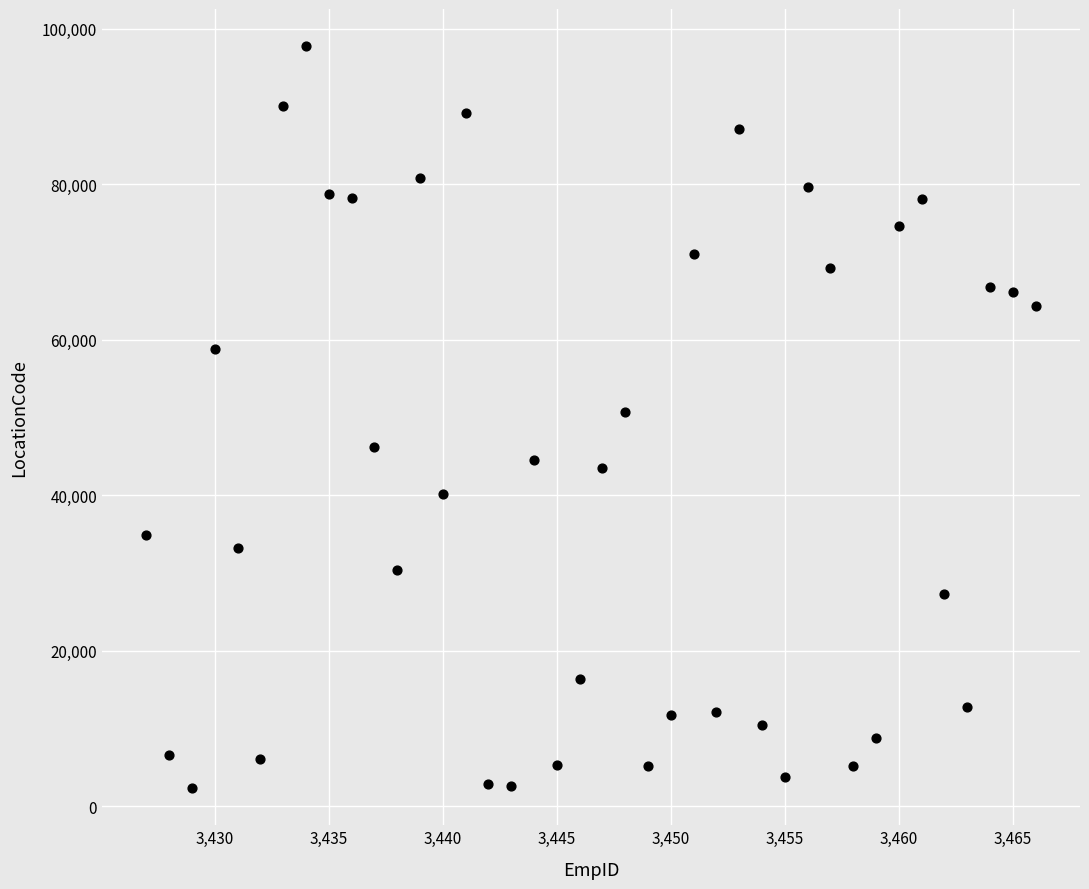

What is the range of Y values (max minus min)?

95426